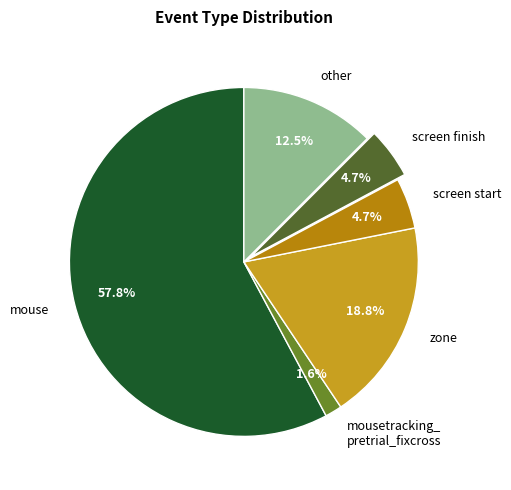

Is there a majority slice in this chart?

Yes